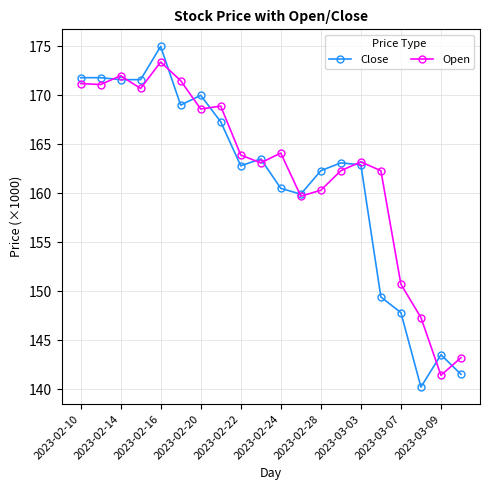

List the series in order of their peak value, lowest first.

Open, Close